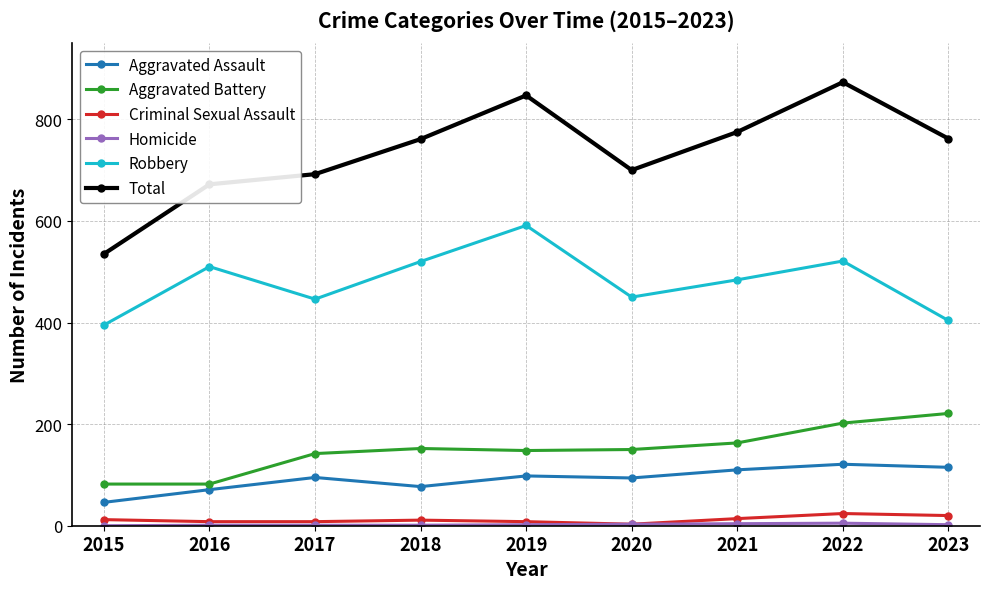

How many data points does each series have?

9